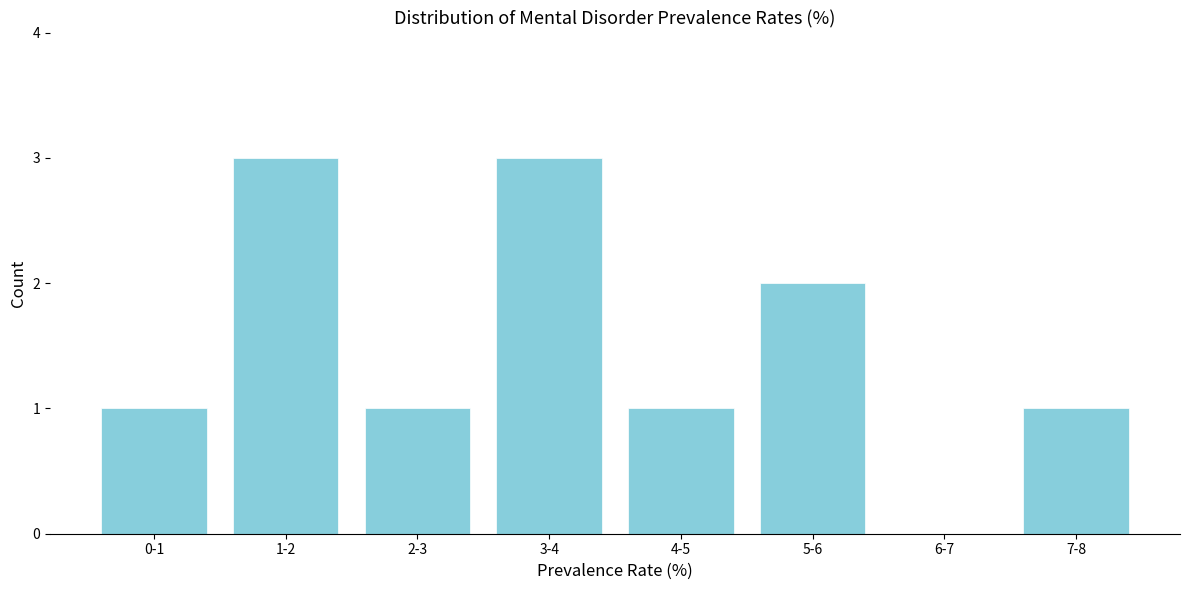

Reading left to right, what are all the values shown in this chart?

0-1=1	1-2=3	2-3=1	3-4=3	4-5=1	5-6=2	6-7=0	7-8=1